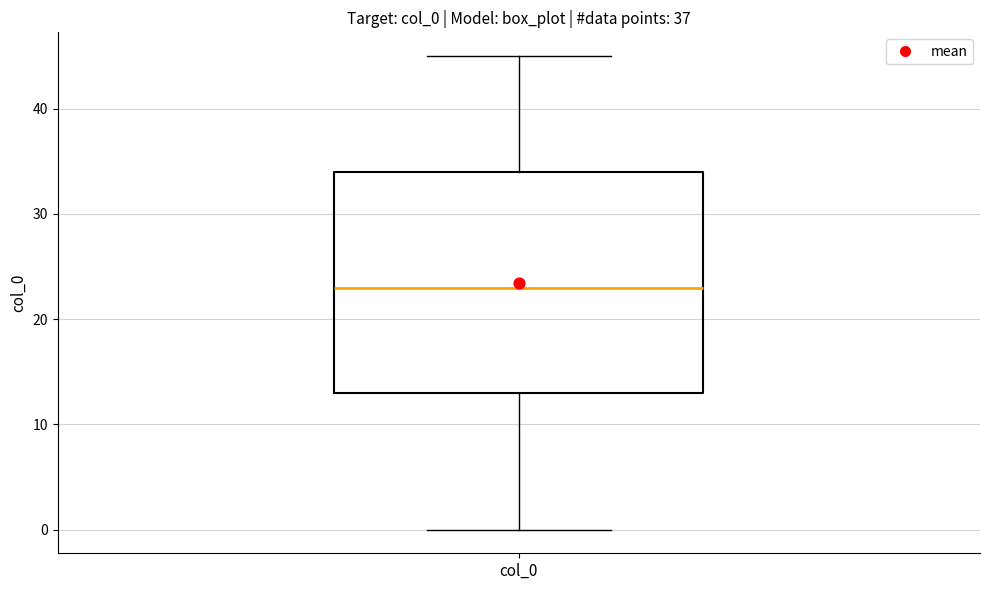

Where is the lower edge of the box for col_0 on the y-axis? The values are not printed on the chart, so give them approximately, as read against the axis.

13